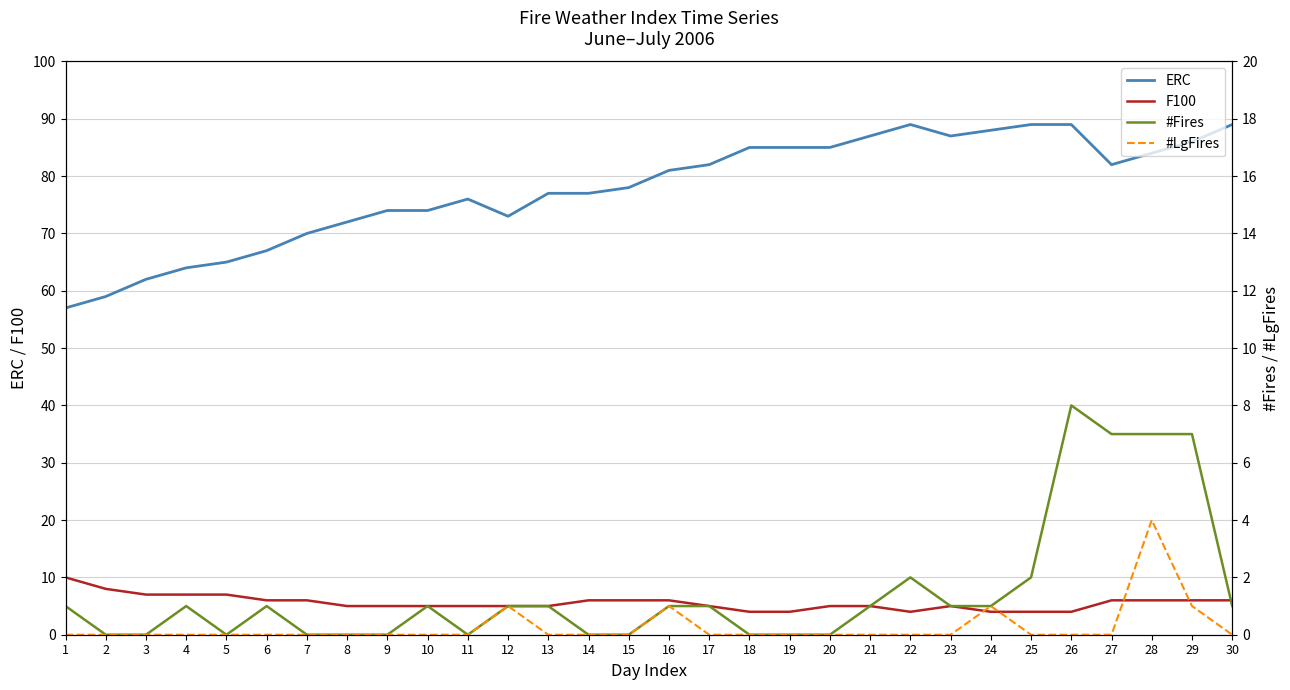

How many values in the #Fires series are below 1?

12